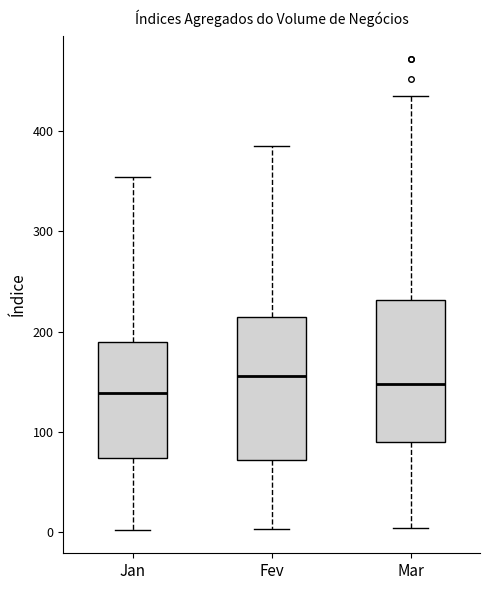

Reading left to right, transcribe this box plot: for each box, give where its median line is, the range the box spans, and where its two whiskers end, as read against the y-axis. The values are not printed on the chart, so give them approximately, as read against the axis.

Jan: median 140, box 70 to 190, whiskers 0 to 350
Fev: median 160, box 70 to 210, whiskers 0 to 390
Mar: median 150, box 90 to 230, whiskers 0 to 440